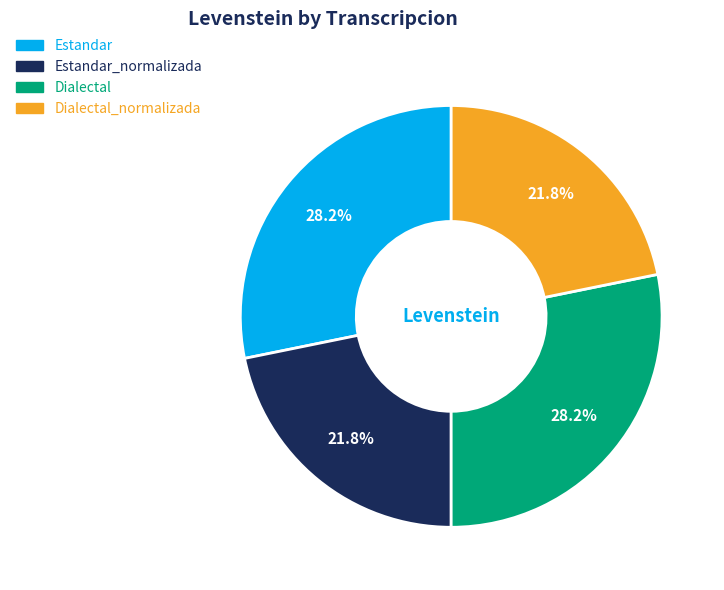

Is there any slice that represents more than half of the pie?

No